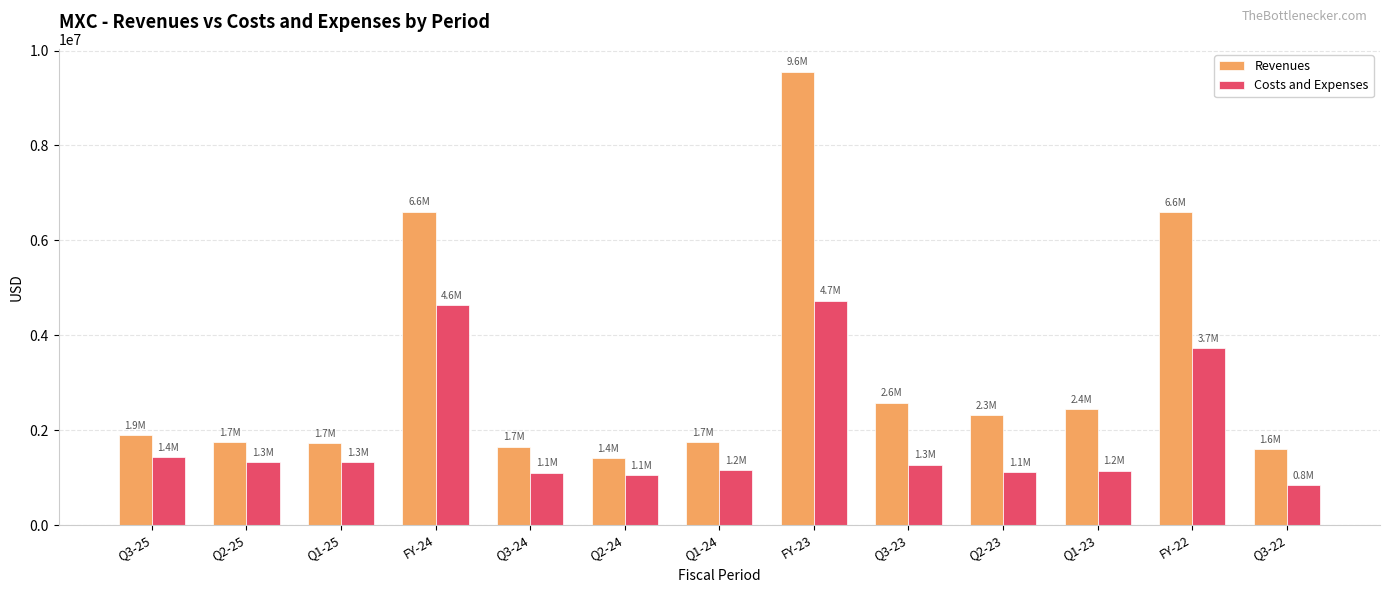

What is the sum of the Costs and Expenses values at Q3-22 and Q3-25?

2282479